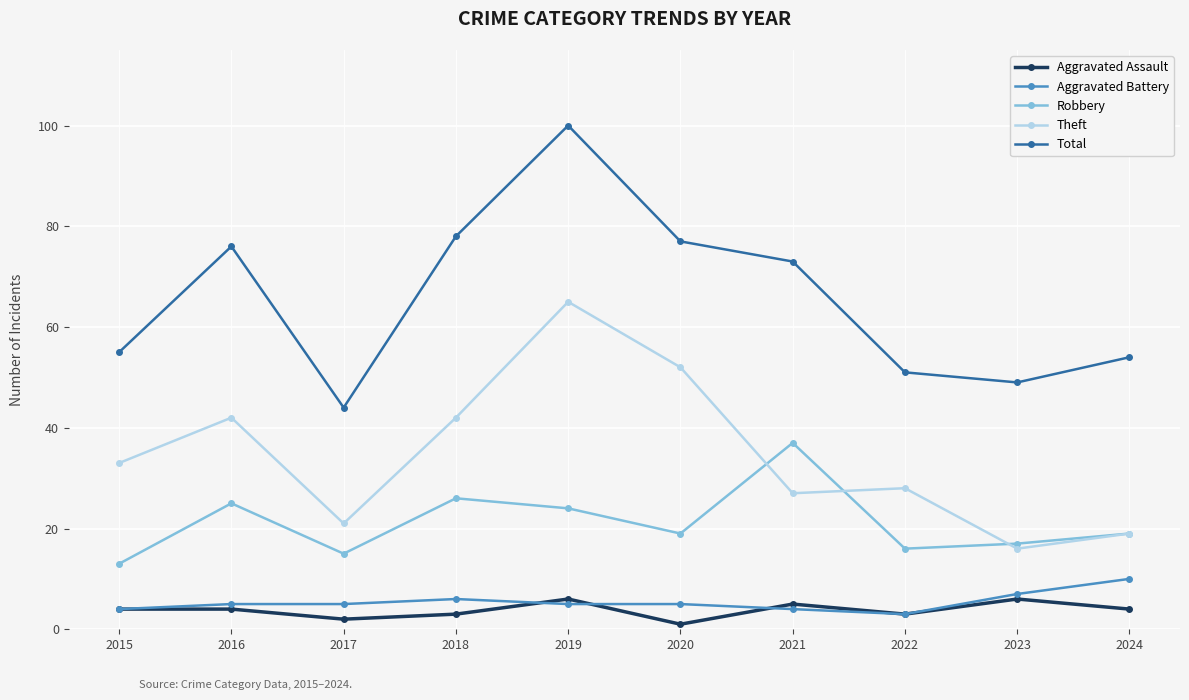

Where is the first local maximum for Theft?

2016